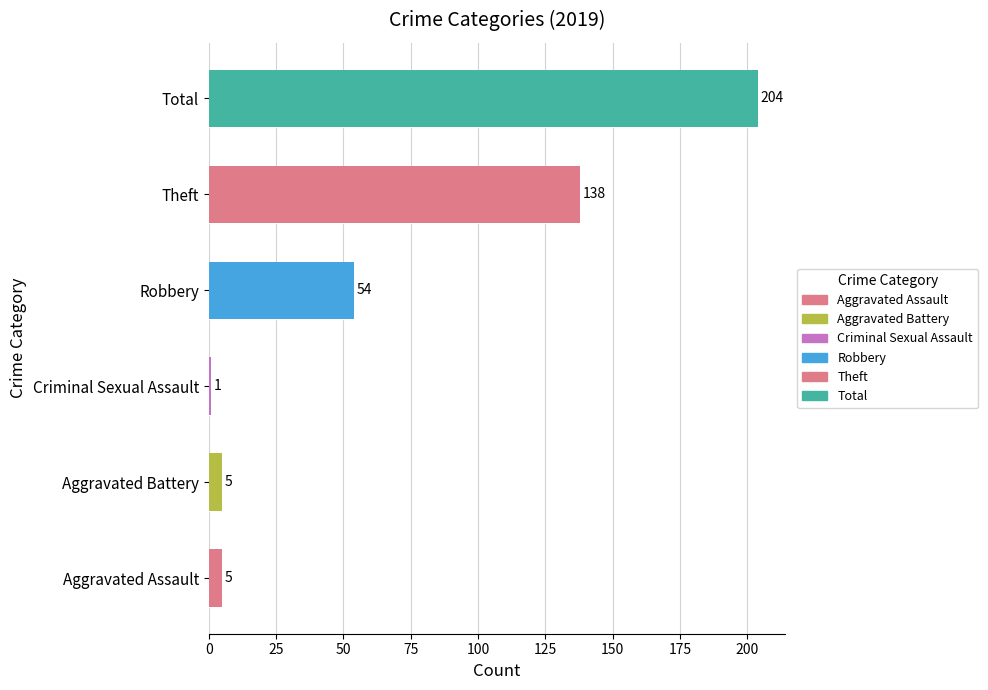

What is the label of the 5th bar from the right?

Aggravated Battery